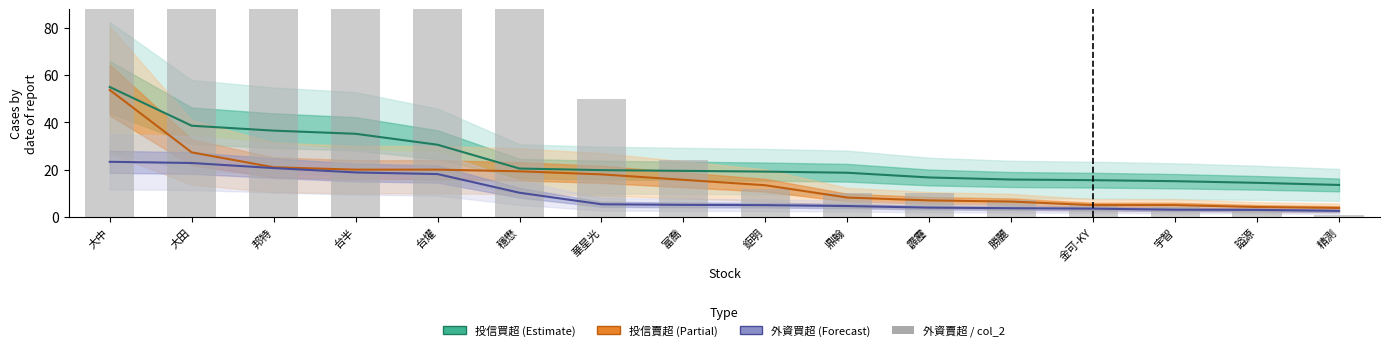

What is the sum of all values?

882